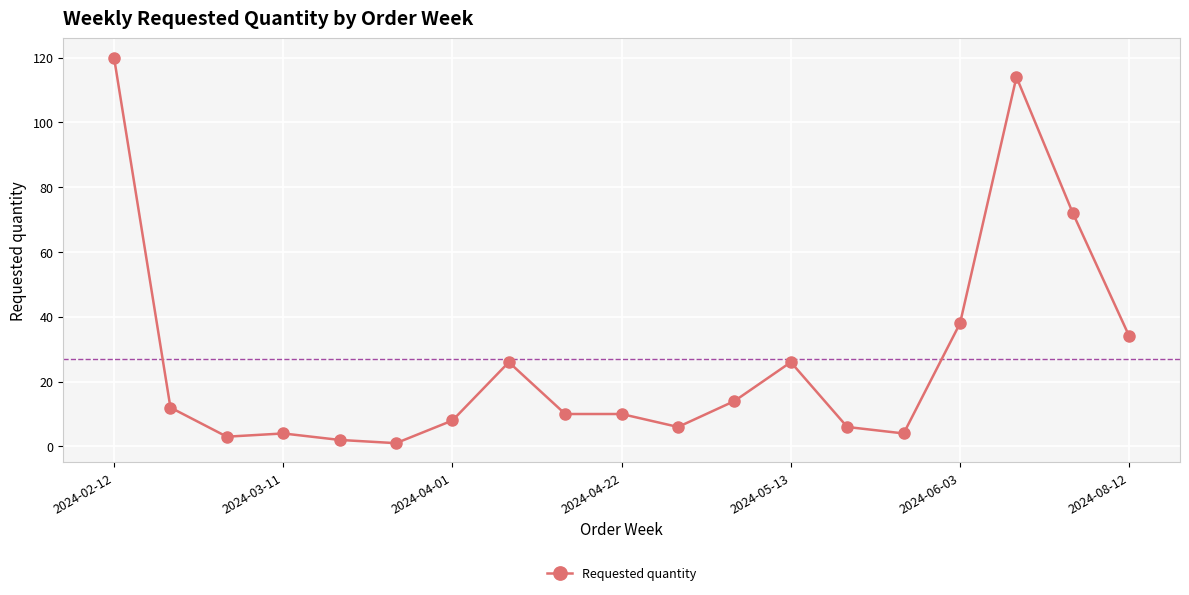

True or false: the data has more than 1 interior local peaks.

True